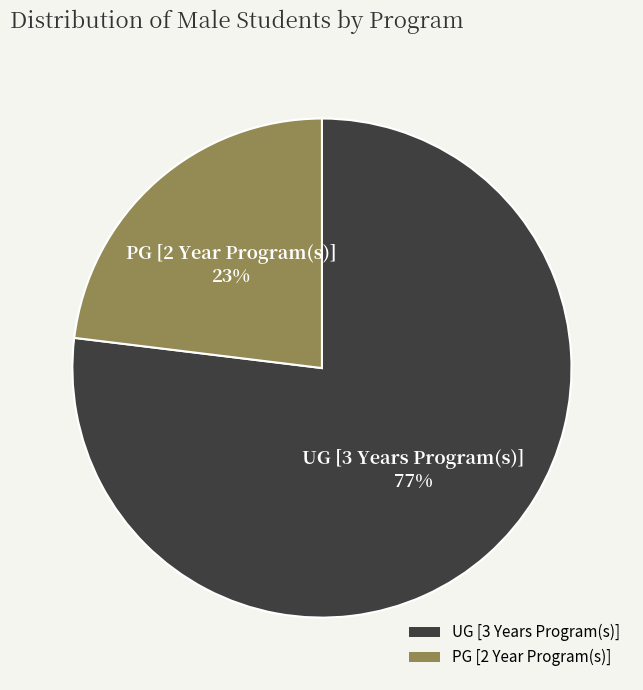

Is it true that UG [3 Years Program(s)] is 77% of the pie?

True